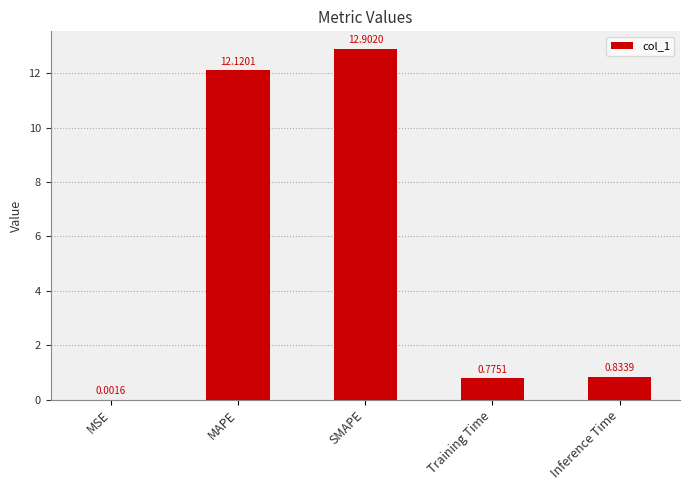

What is the sum of the values at Training Time and MAPE?

12.9